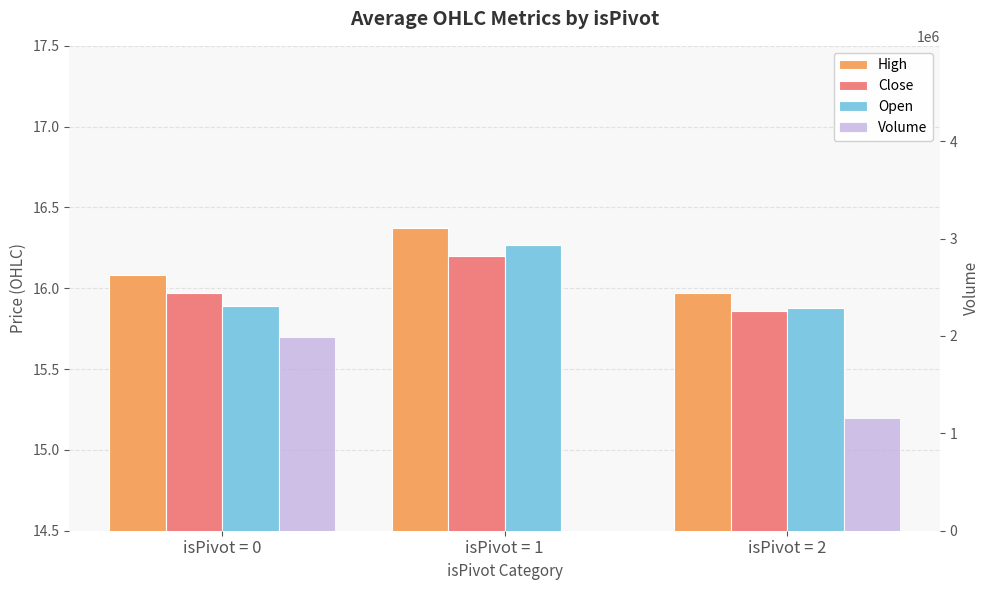

What is the total value across all series at isPivot = 1?

48.8